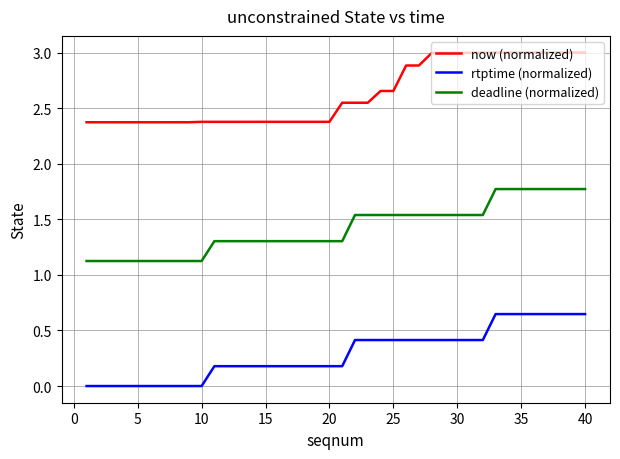

True or false: deadline (normalized) and rtptime (normalized) cross at least once.

False